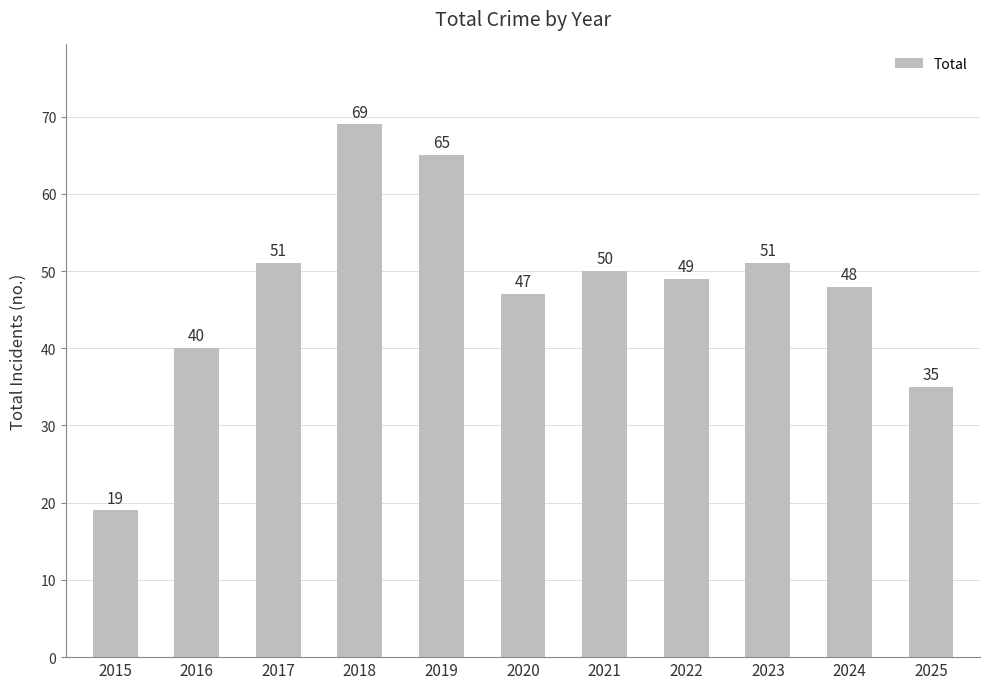

Between 2019 and 2023, which is larger?

2019